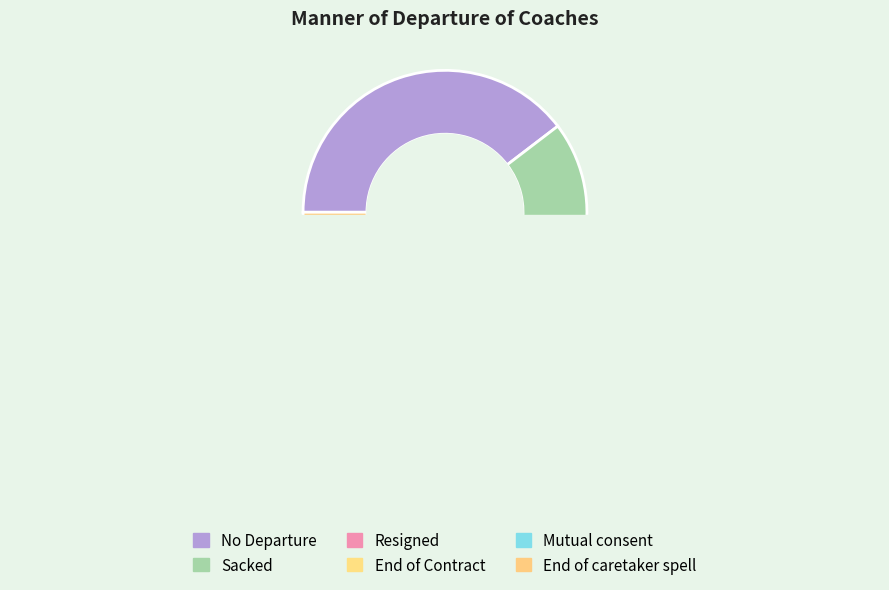

The Sacked slice represents 1% of the pie. True or false?

False